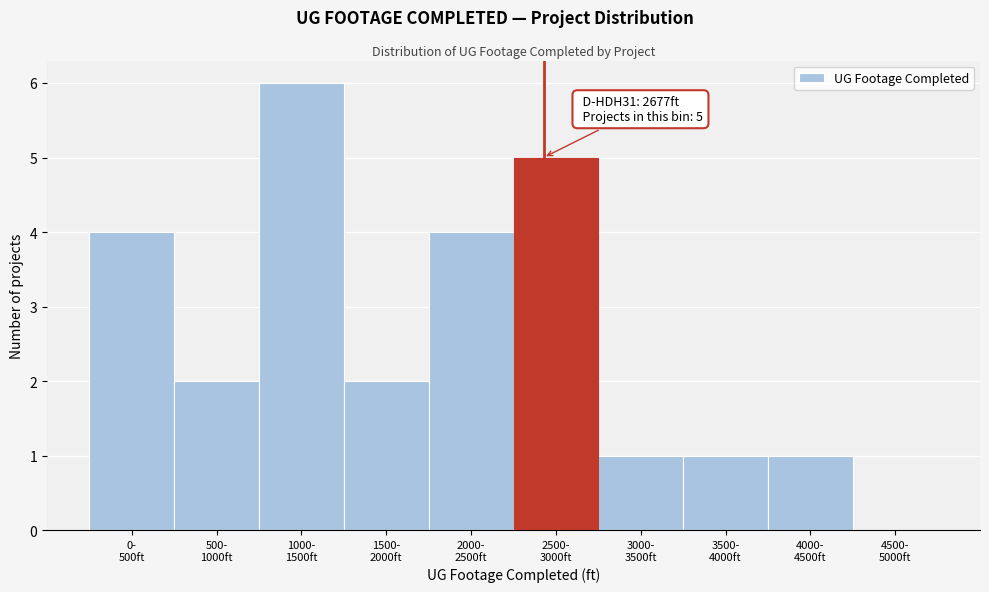

What is the maximum value shown in the chart?

6